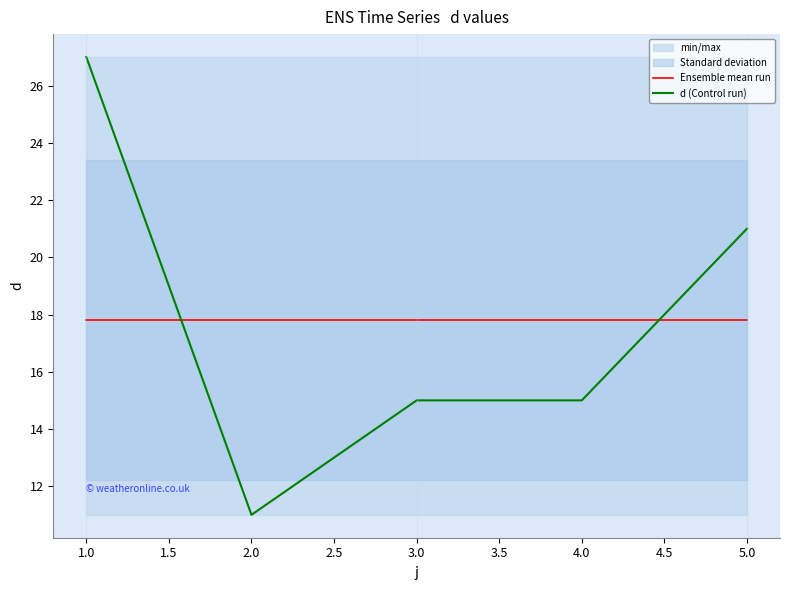

Reading right to left, transcribe all the data shown in this chart.

Ensemble mean run: 17.8	17.8	17.8	17.8	17.8
d (Control run): 21.0	15.0	15.0	11.0	27.0